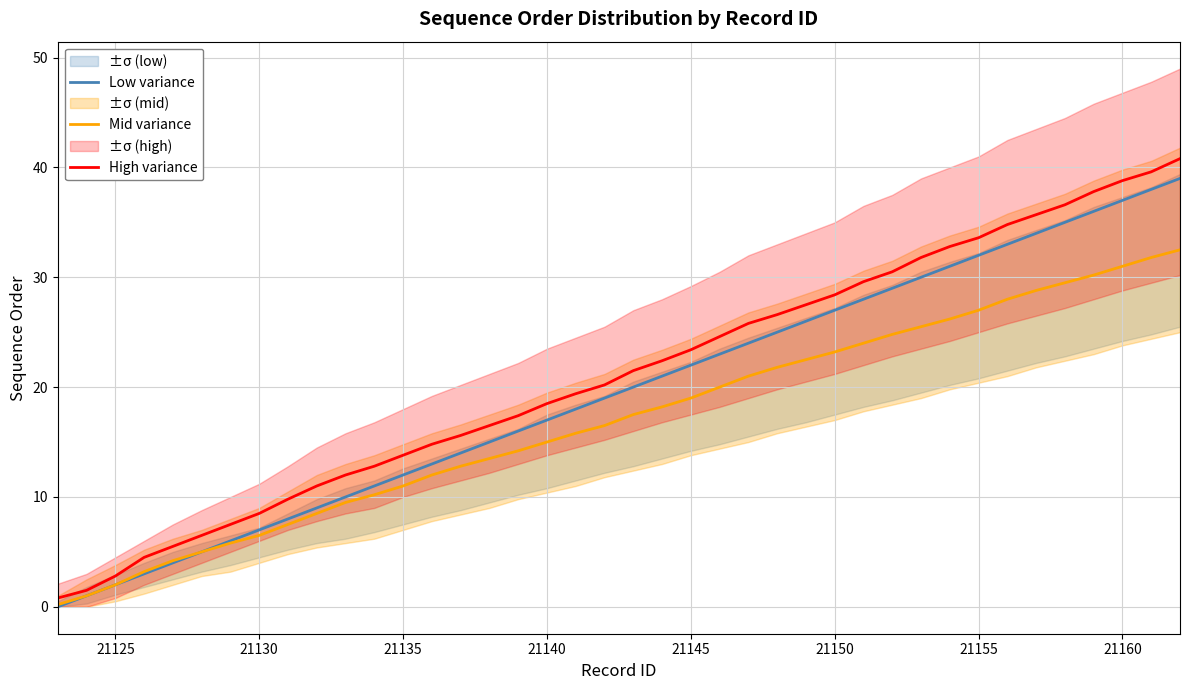

What is the greatest value displayed?

40.8